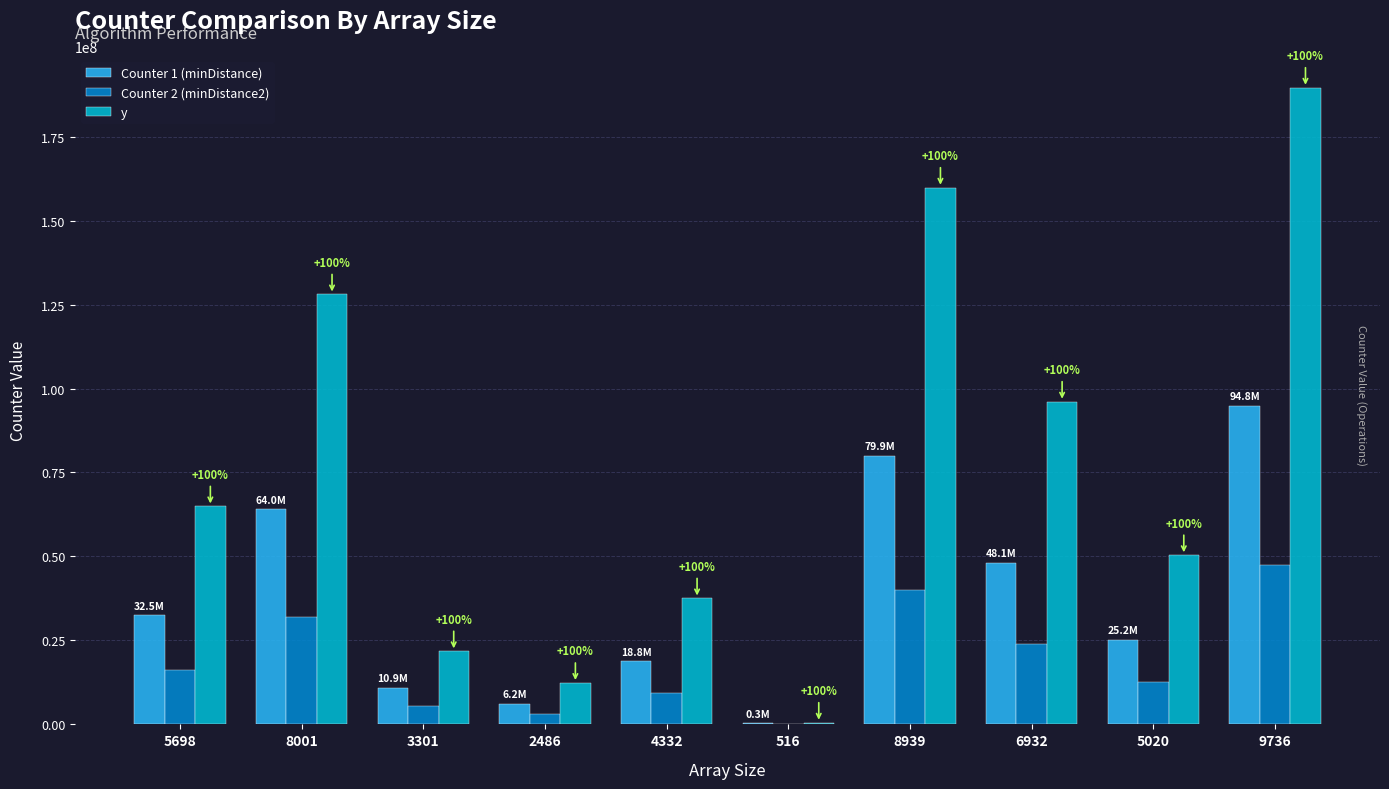

Which series has the largest total across all categories?

y